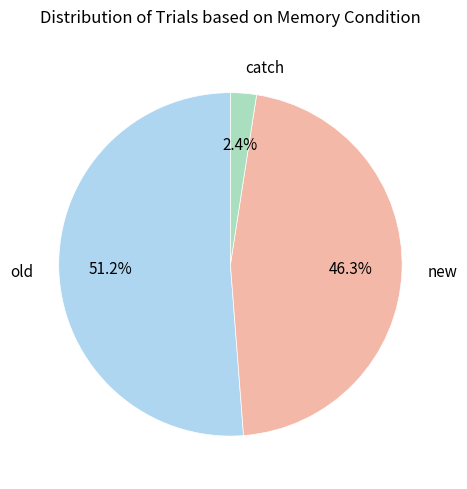

What percentage is the old slice, to the nearest percent?

51%